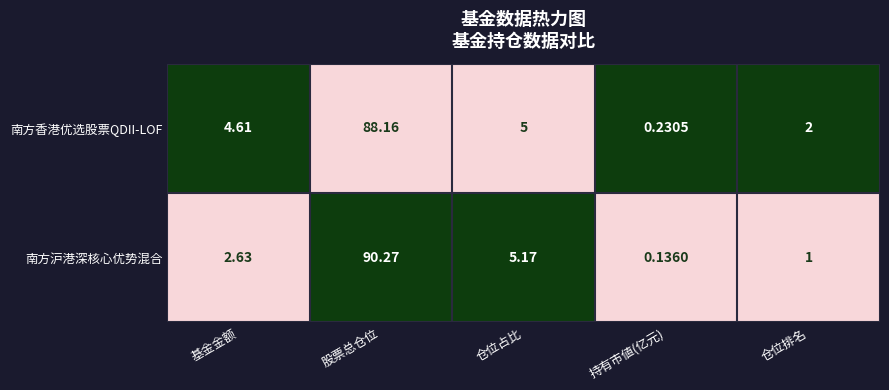

Which series changed the most between 基金金额 and 仓位排名?

南方香港优选股票QDII-LOF